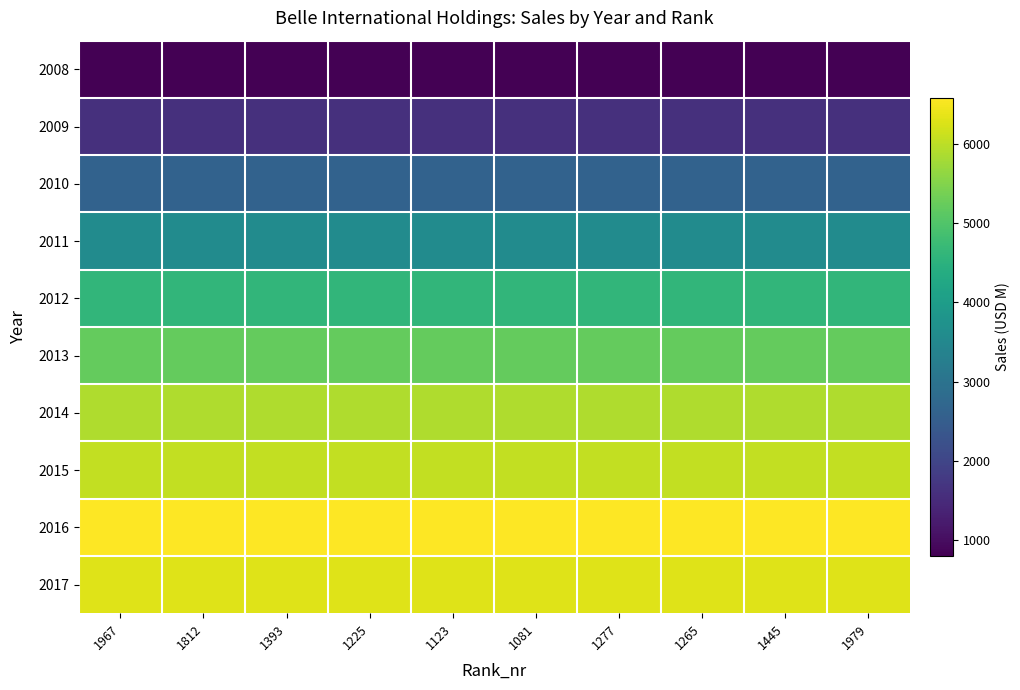

Count the number of data series in this chart.

10